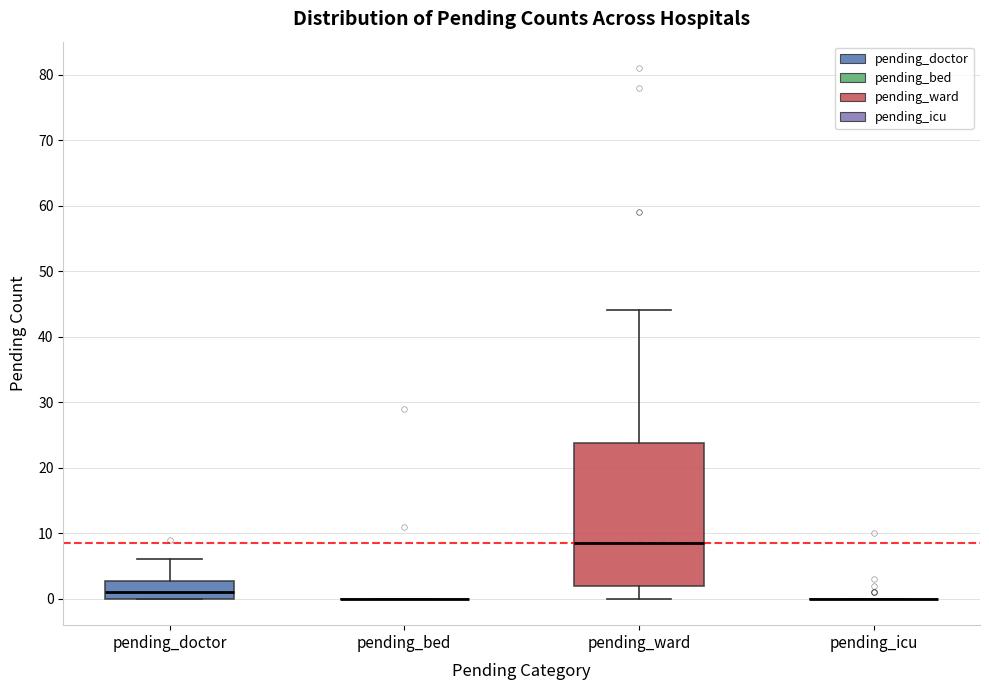

Reading left to right, read every box against the y-axis: the position of its median line, the range the box covers, and the ends of its whiskers. The values are not printed on the chart, so give them approximately, as read against the axis.

pending_doctor: median 1, box 0 to 3, whiskers 0 to 6
pending_bed: box collapsed to a line at 0, whiskers 0 to 0
pending_ward: median 9, box 2 to 24, whiskers 0 to 44
pending_icu: box collapsed to a line at 0, whiskers 0 to 0